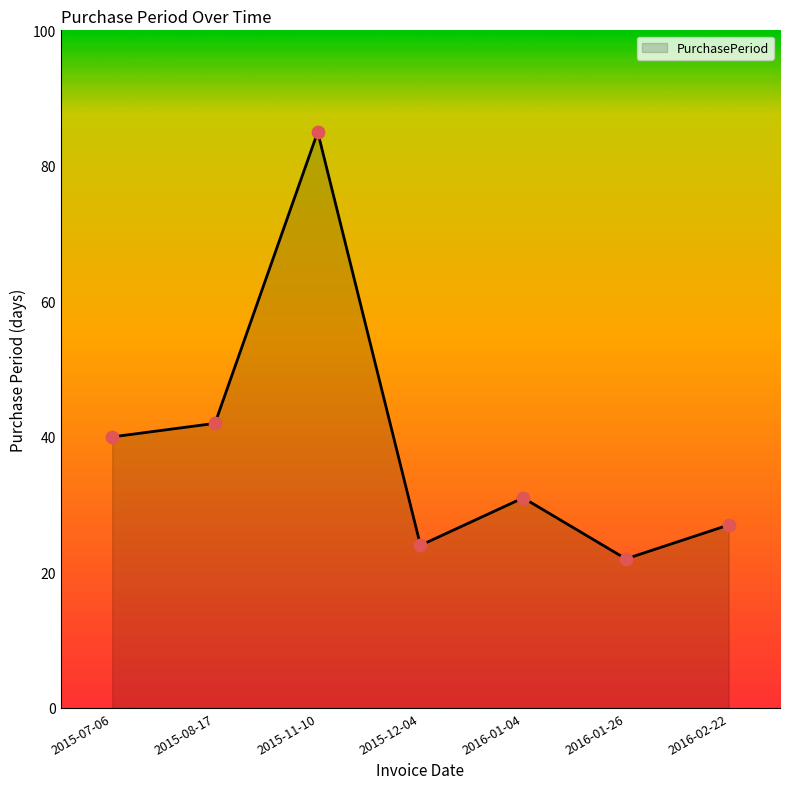

Approximately how many times larger is the value at 2015-07-06 compared to 2016-02-22?

1.5